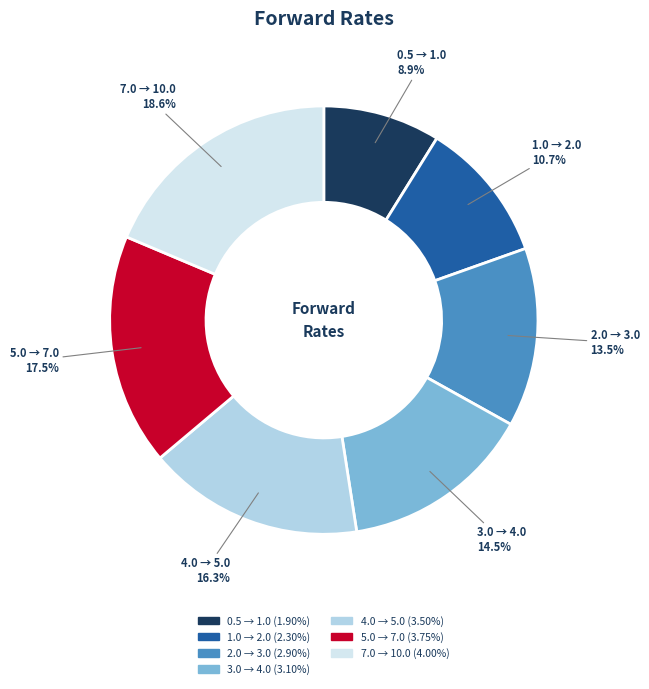

To the nearest percent, what is the difference between the largest and smallest slice percentages?

10%